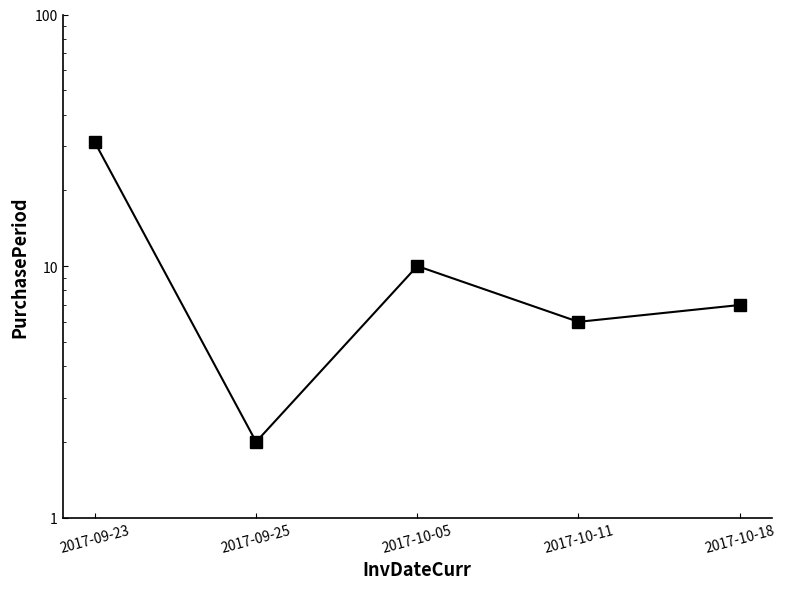

Count the number of data series in this chart.

1